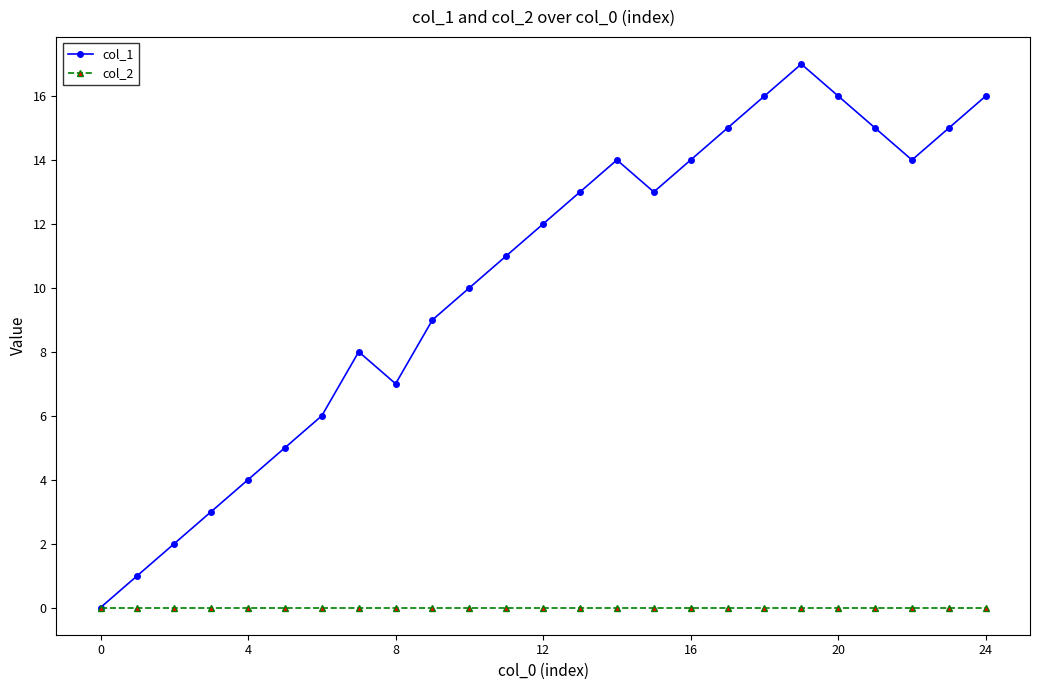

Reading left to right, list all the values displayed in this chart.

col_1: 0	1	2	3	4	5	6	8	7	9	10	11	12	13	14	13	14	15	16	17	16	15	14	15	16
col_2: 0	0	0	0	0	0	0	0	0	0	0	0	0	0	0	0	0	0	0	0	0	0	0	0	0